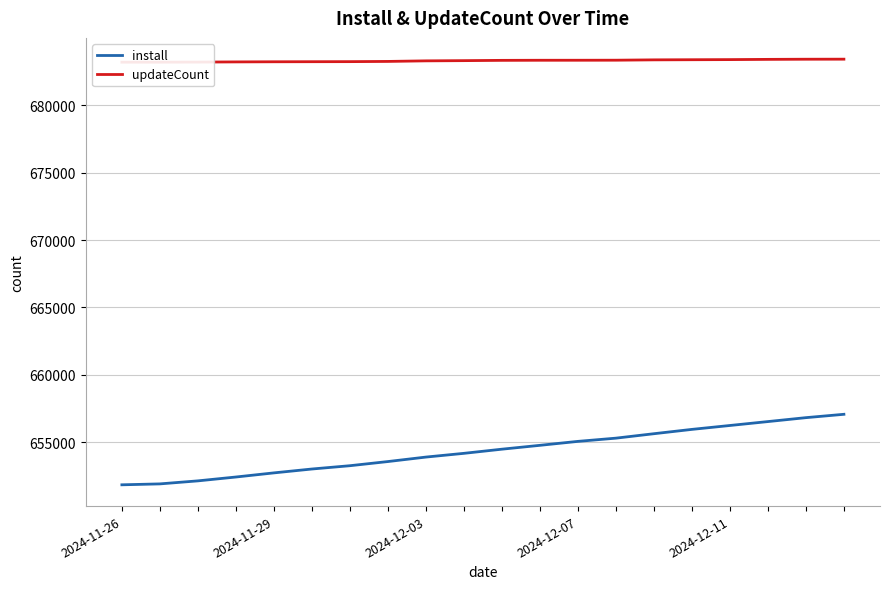

List the series in order of their overall mean, lowest first.

install, updateCount